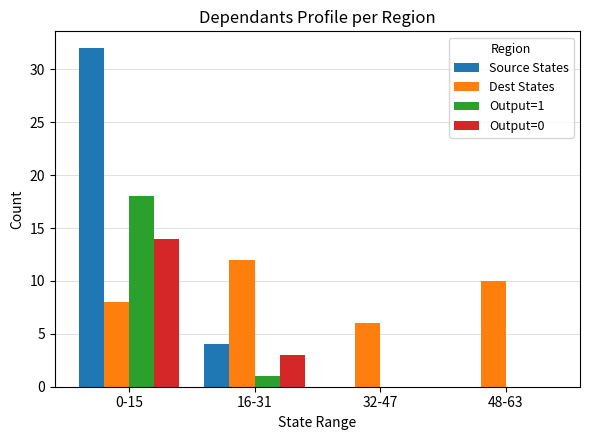

Reading left to right, list all the values displayed in this chart.

Source States: 32	4	0	0
Dest States: 8	12	6	10
Output=1: 18	1	0	0
Output=0: 14	3	0	0